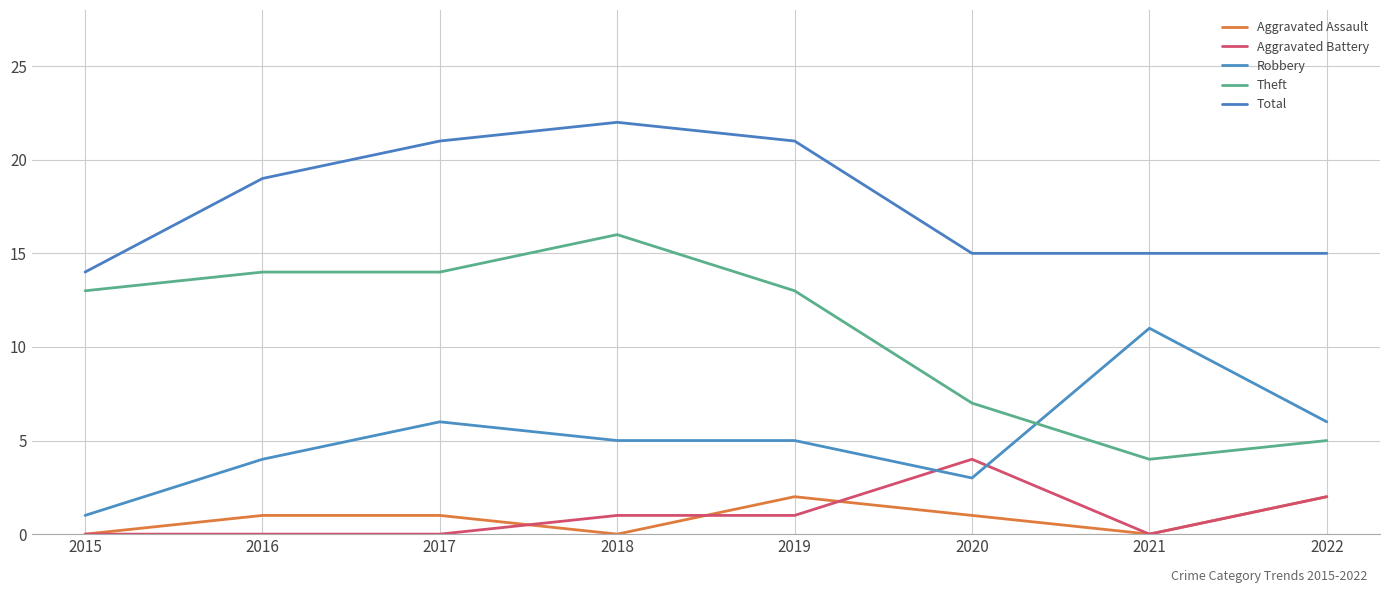

List the labels in order of Aggravated Battery value, smallest first.

2015, 2016, 2017, 2021, 2018, 2019, 2022, 2020